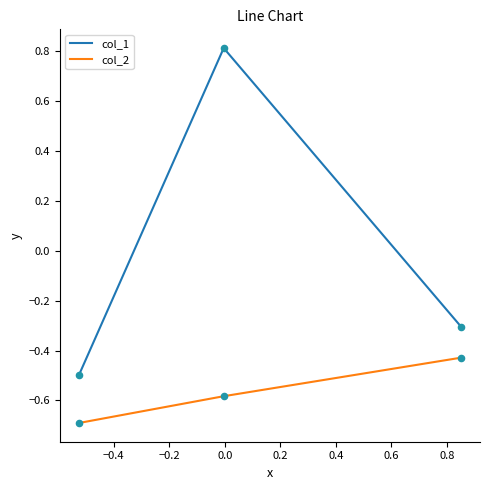

Which series has the largest range (max minus min)?

col_1